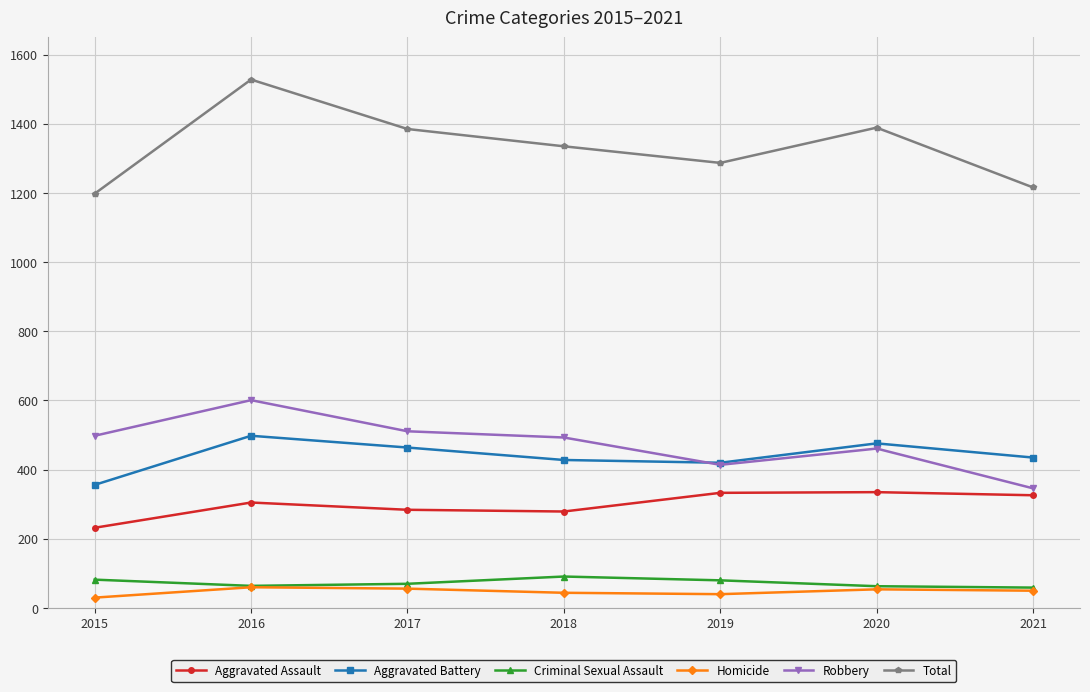

How many distinct data groups are displayed?

6